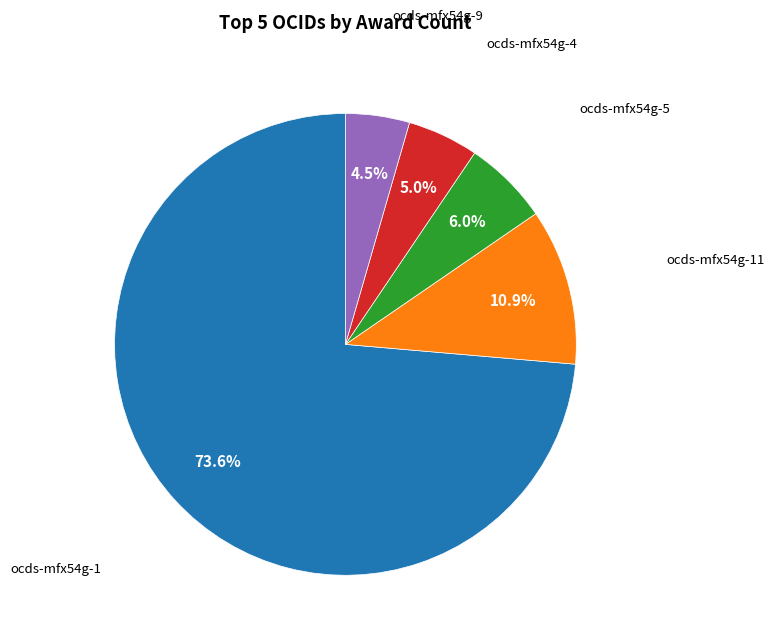

Is there a majority slice in this chart?

Yes